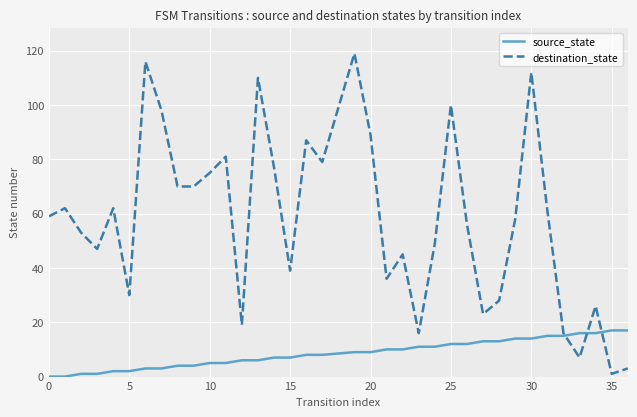

Which series has the widest spread of values?

destination_state